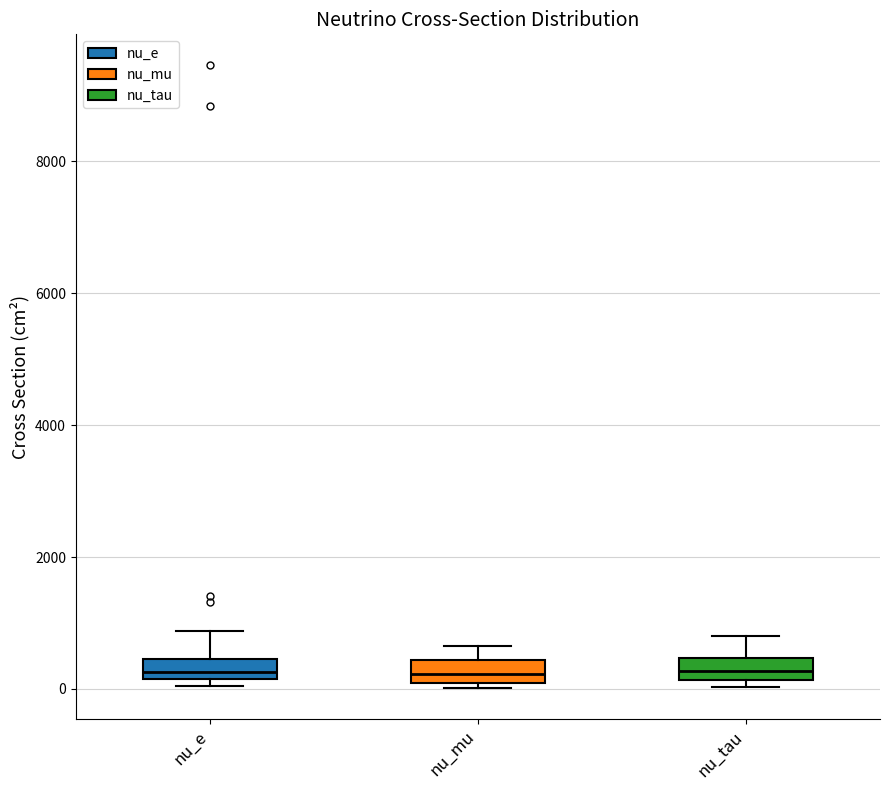

Where does the upper whisker of the box for nu_e end on the y-axis? The values are not printed on the chart, so give them approximately, as read against the axis.

800